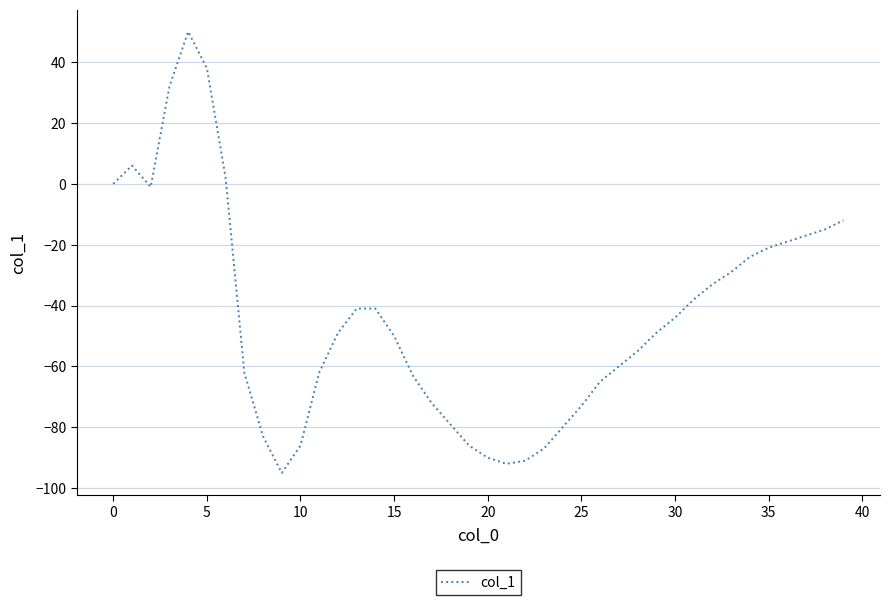

What is the greatest value displayed?

50